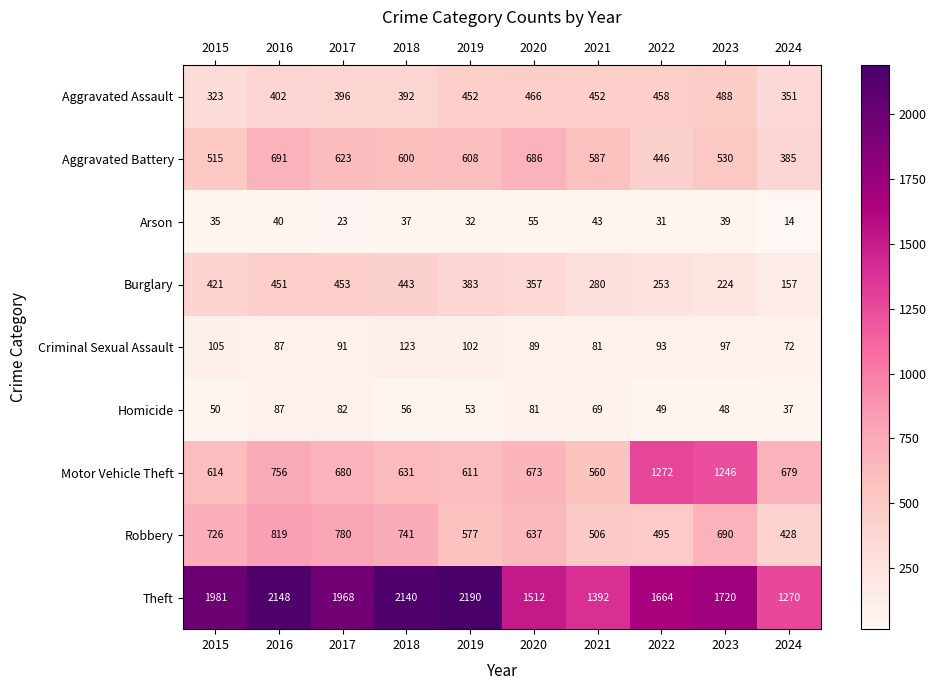

Which category has the highest value across all series?

2019